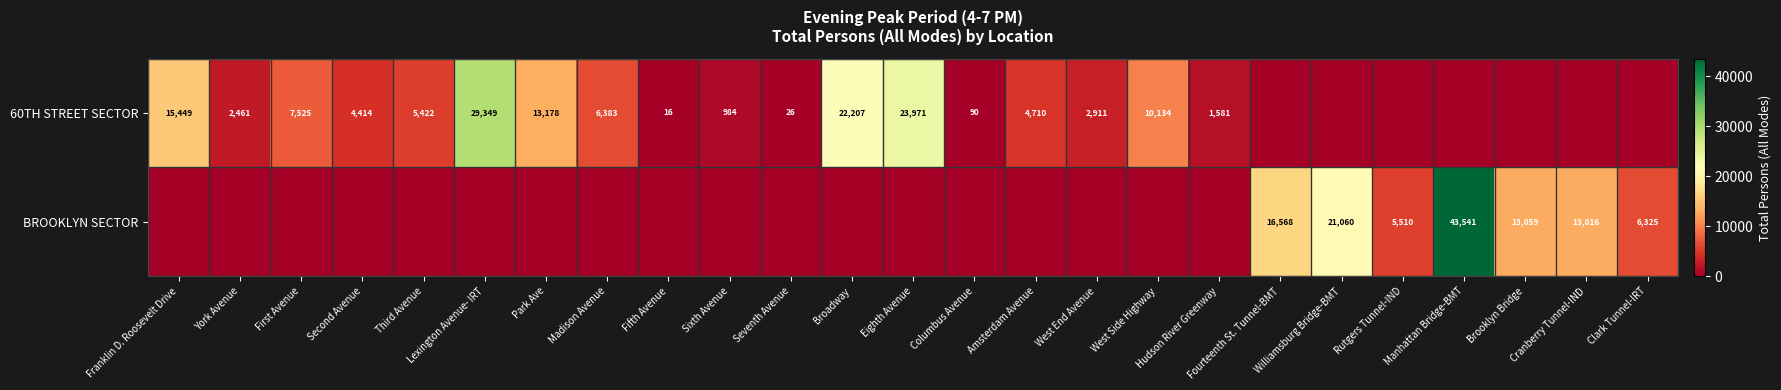

The value of 60TH STREET SECTOR at Park Ave is 19842. True or false?

False